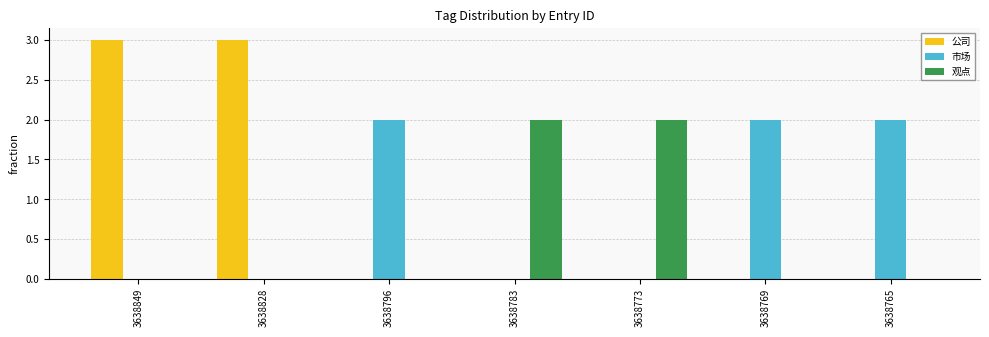

How many 公司 values are between 0 and 3?

7